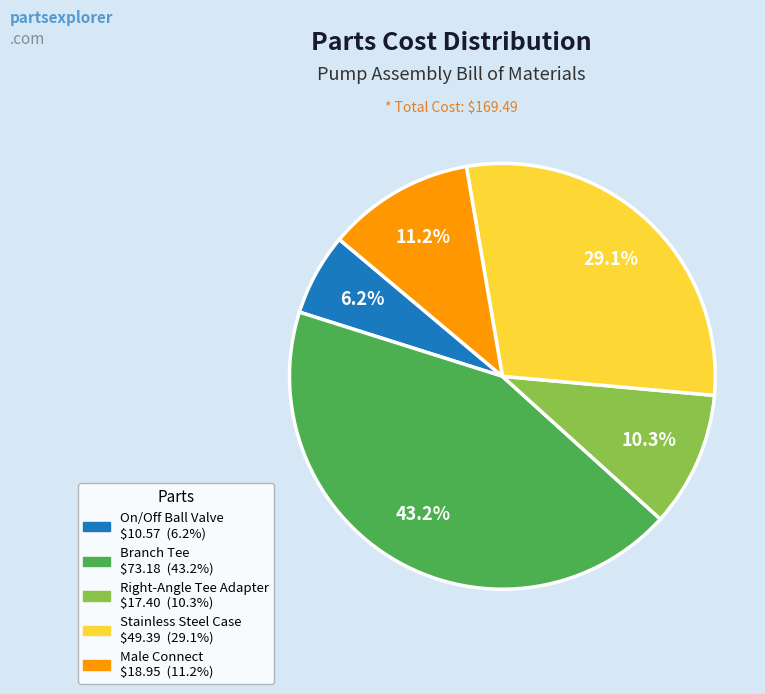

What is the smallest slice in the pie chart?

On/Off Ball Valve